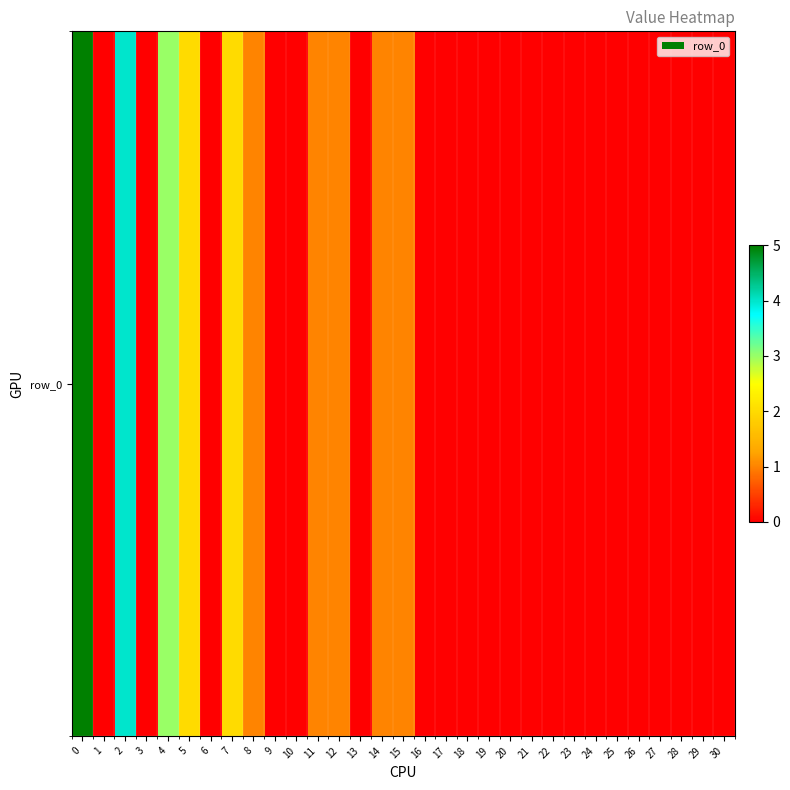

What is the sum of all values?

21